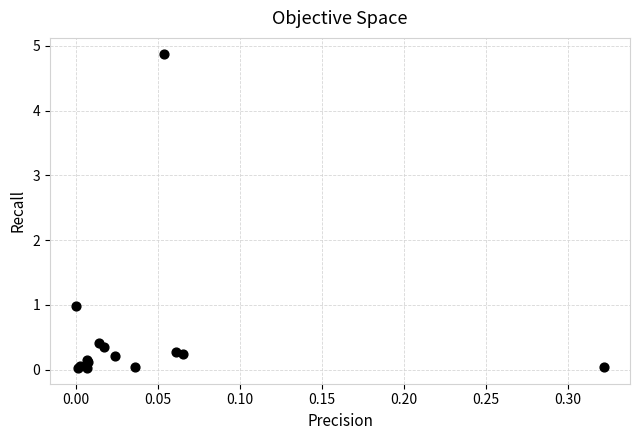

What Y value in the scatter plot is closest to 2?

1.0